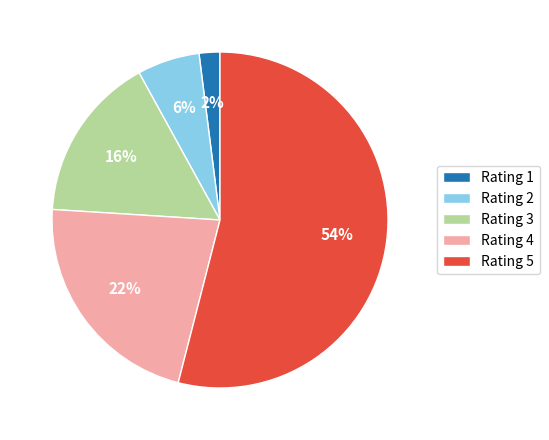

Rank the categories by value from lowest to highest.

Rating 1, Rating 2, Rating 3, Rating 4, Rating 5